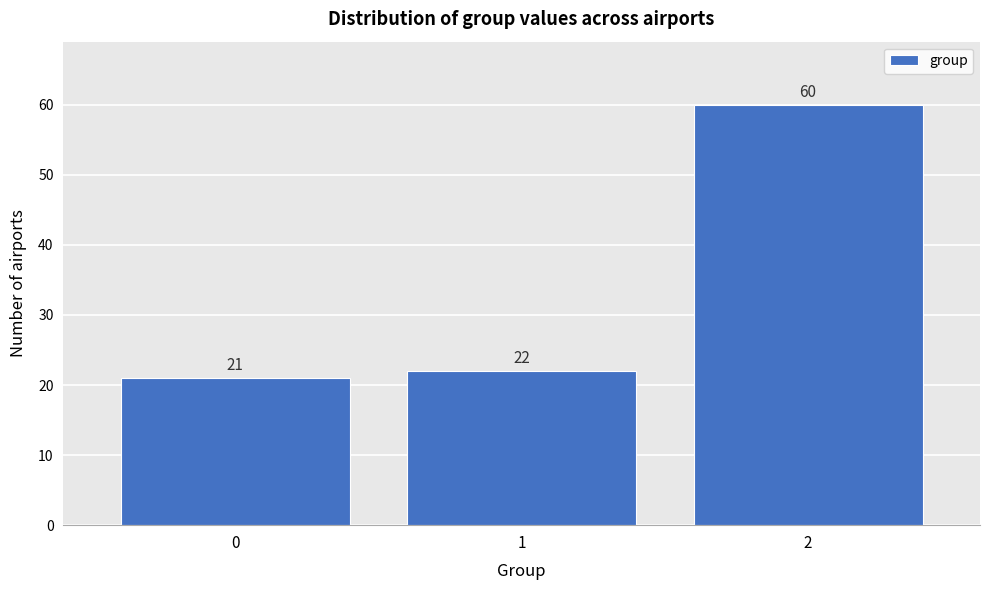

How tall is the bar that spans 1.5 to 2.5 on the x-axis?

60